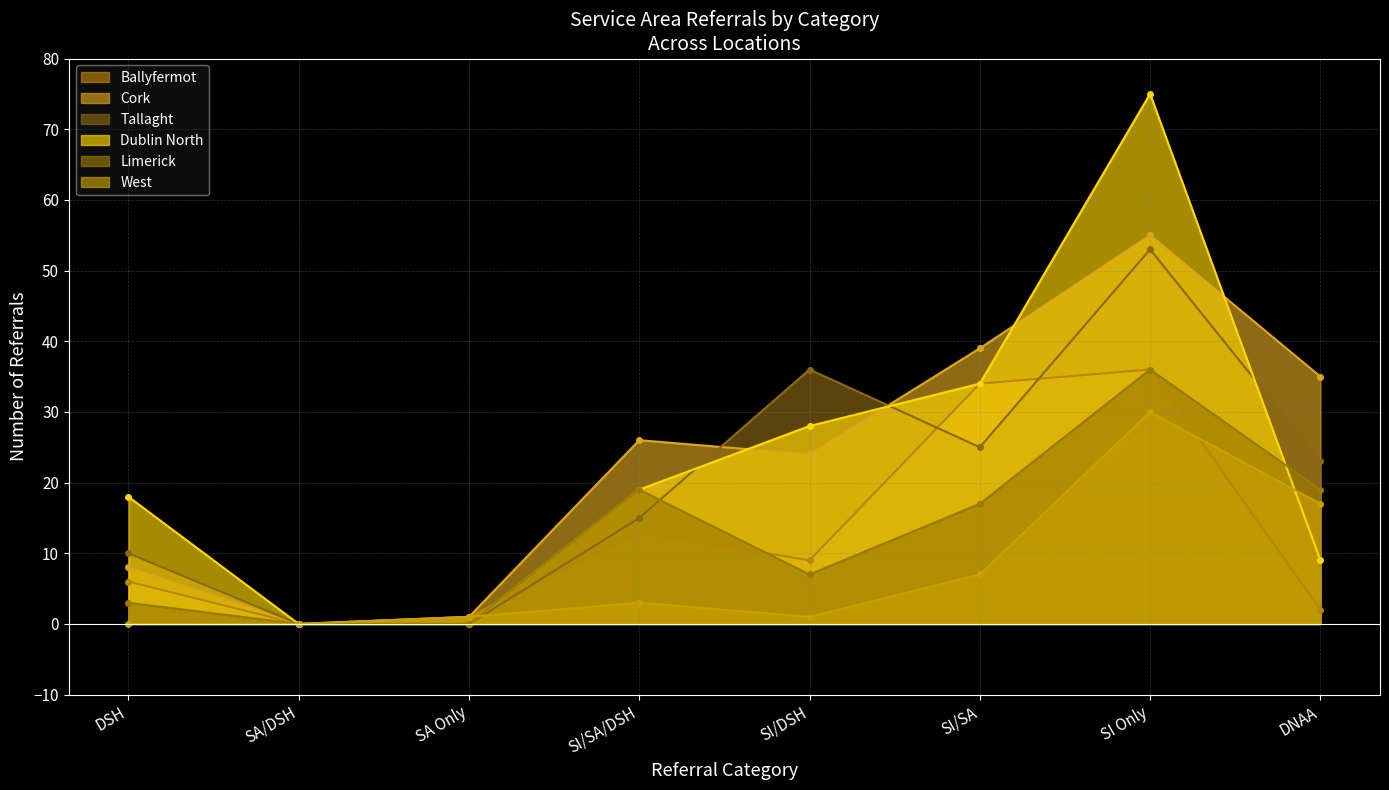

Between DSH and SA/DSH, which series saw the biggest shift?

Dublin North